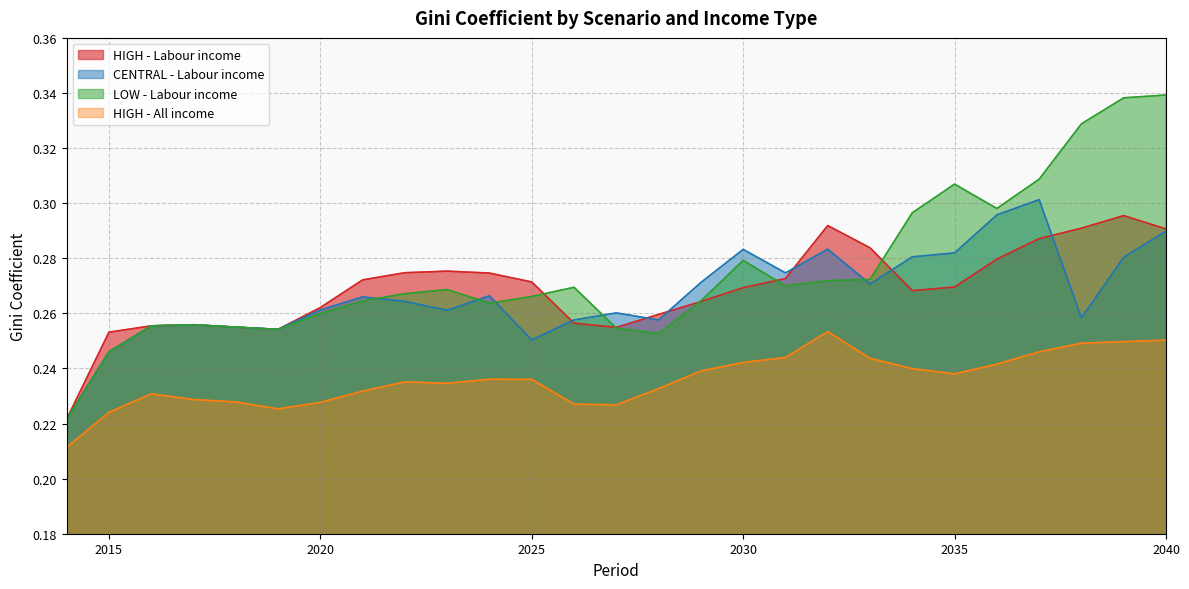

How many CENTRAL - Labour income values are between 0 and 1?

27